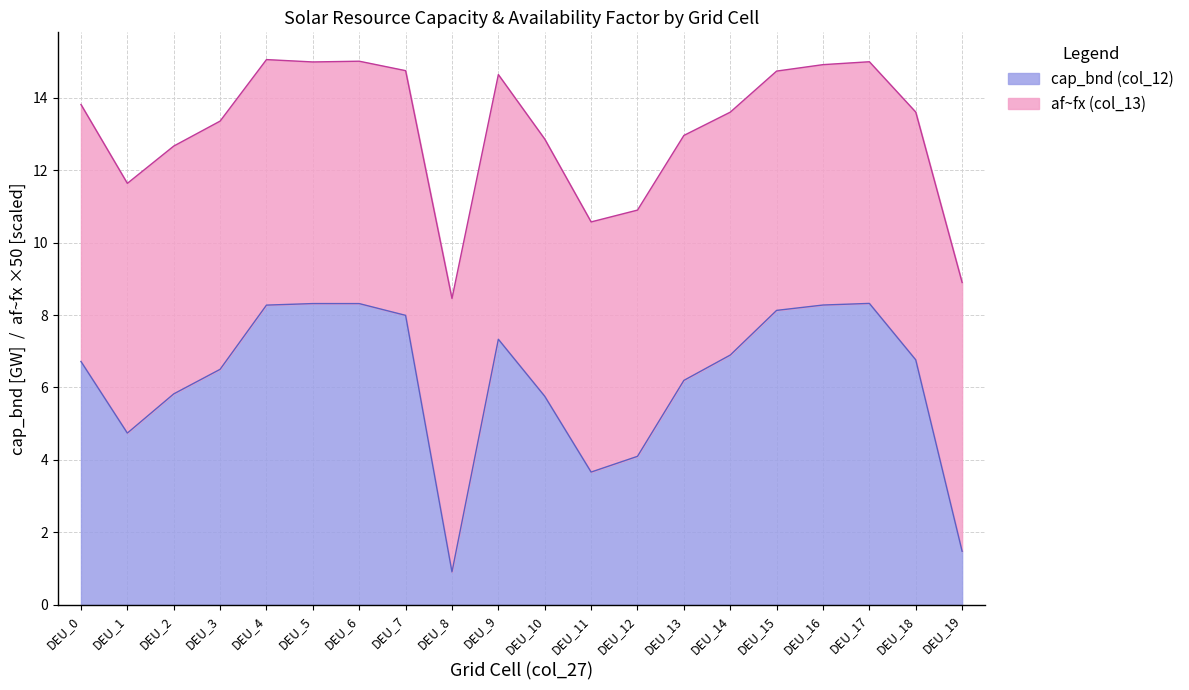

What is the change in value from DEU_2 to DEU_17?

+2.5